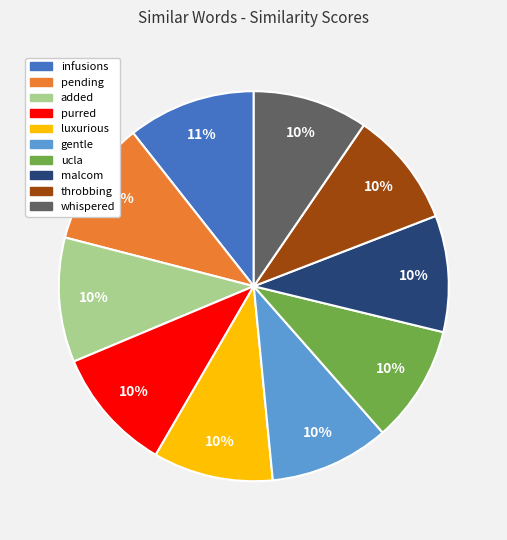

To the nearest percent, what is the combined percentage of whispered and pending?

20%